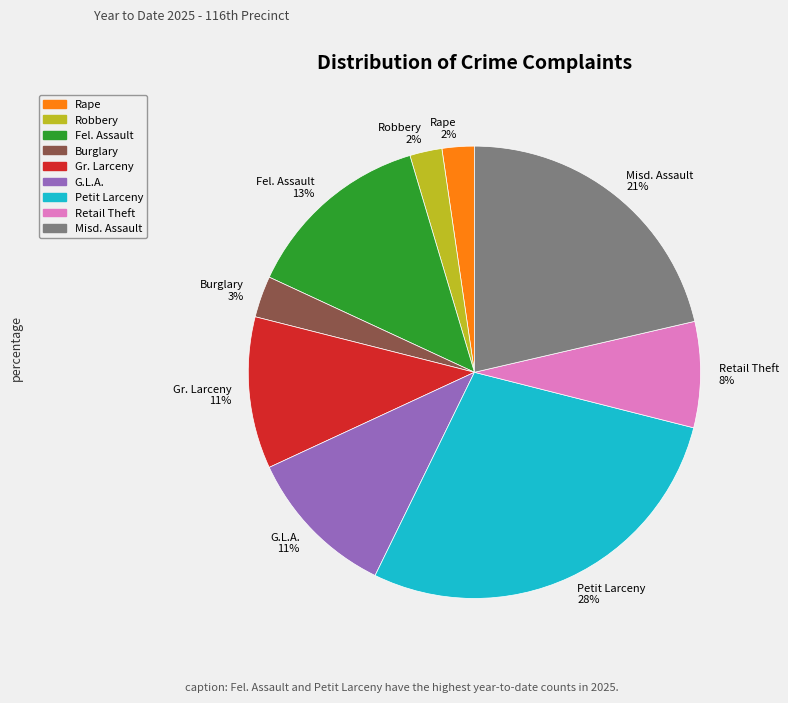

Is it true that Retail Theft 8% is 14% of the pie?

False